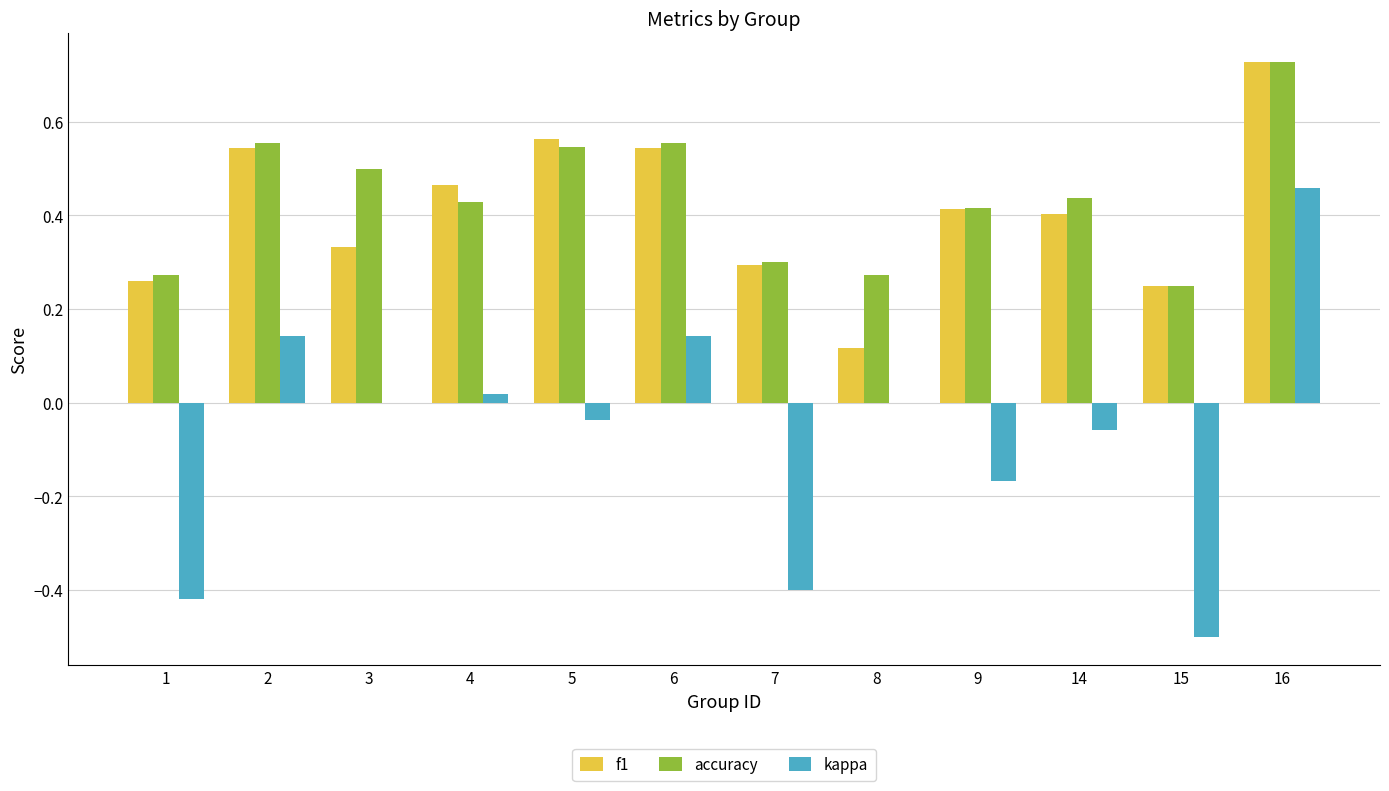

Does the chart contain stacked bars?

No